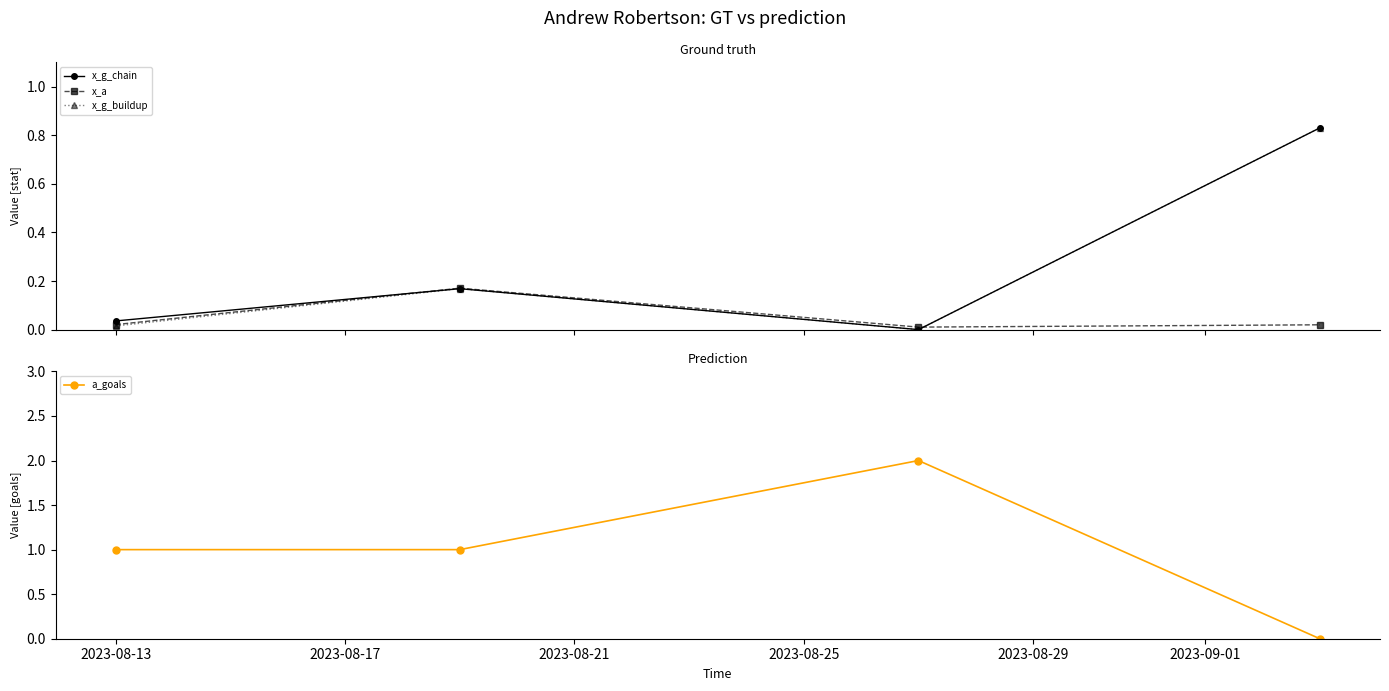

At which category is the sum across all series the highest?

2023-08-21